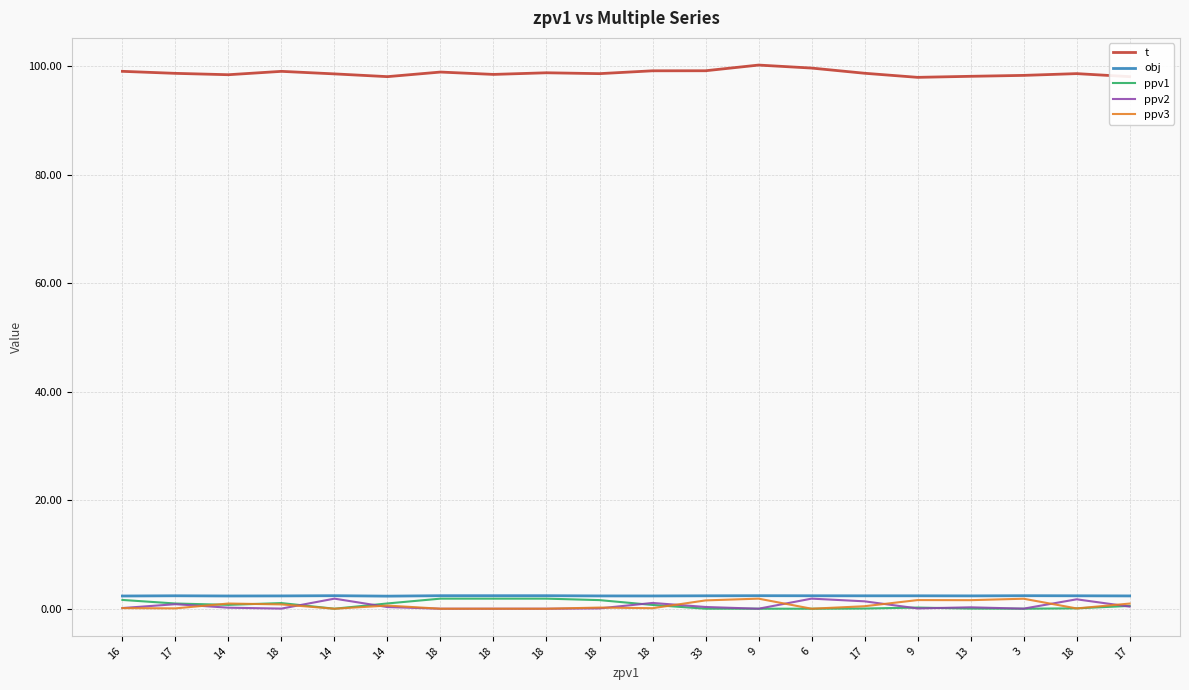

Between 18 and 33, which series saw the biggest shift?

ppv1